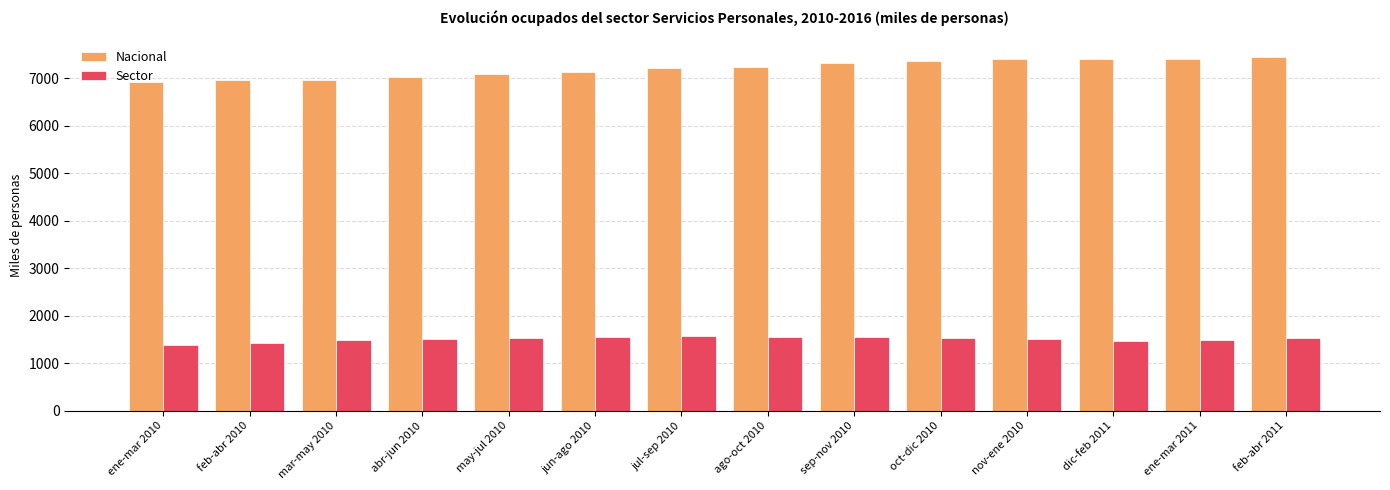

What is the difference between the maximum and minimum values in the Sector series?

195